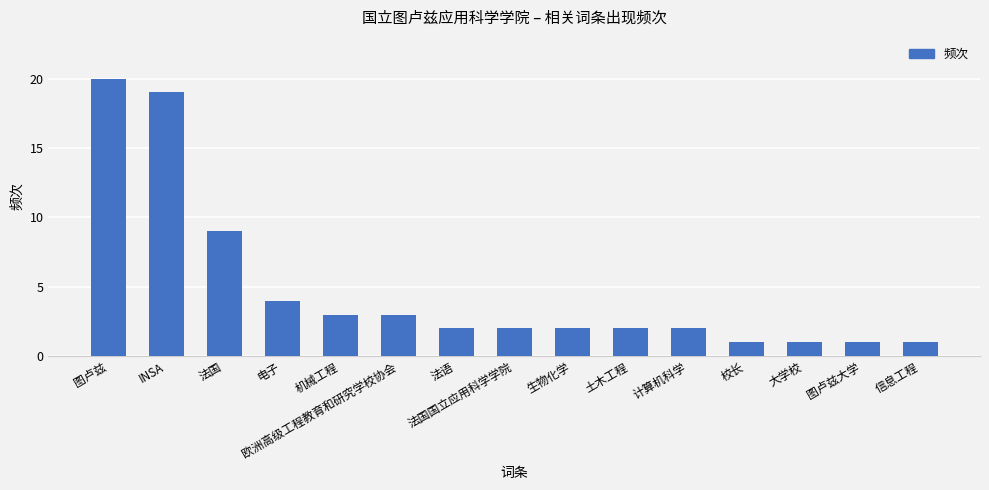

Reading right to left, extract all data points from this chart.

1	1	1	1	2	2	2	2	2	3	3	4	9	19	20